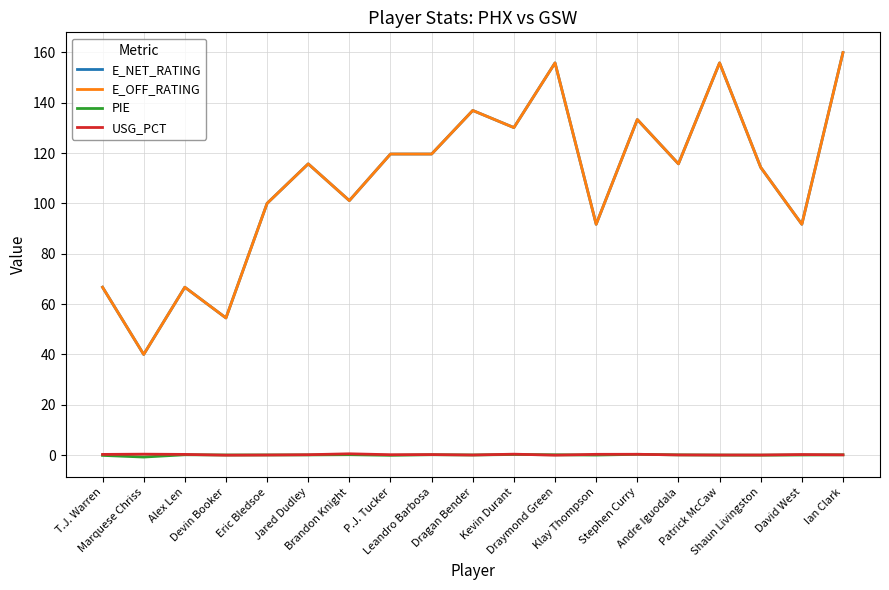

What is the sum of the E_NET_RATING values at Andre Iguodala and Alex Len?

182.4